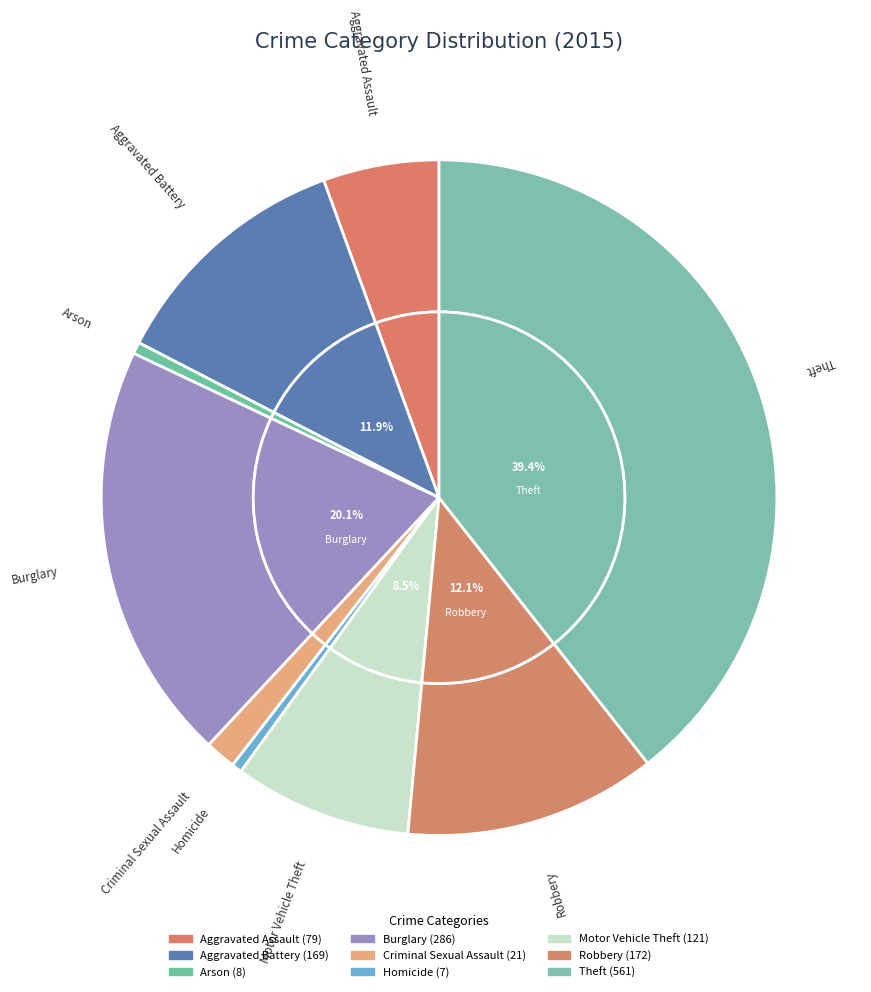

Do Motor Vehicle Theft and Burglary together represent more than half of the pie?

No